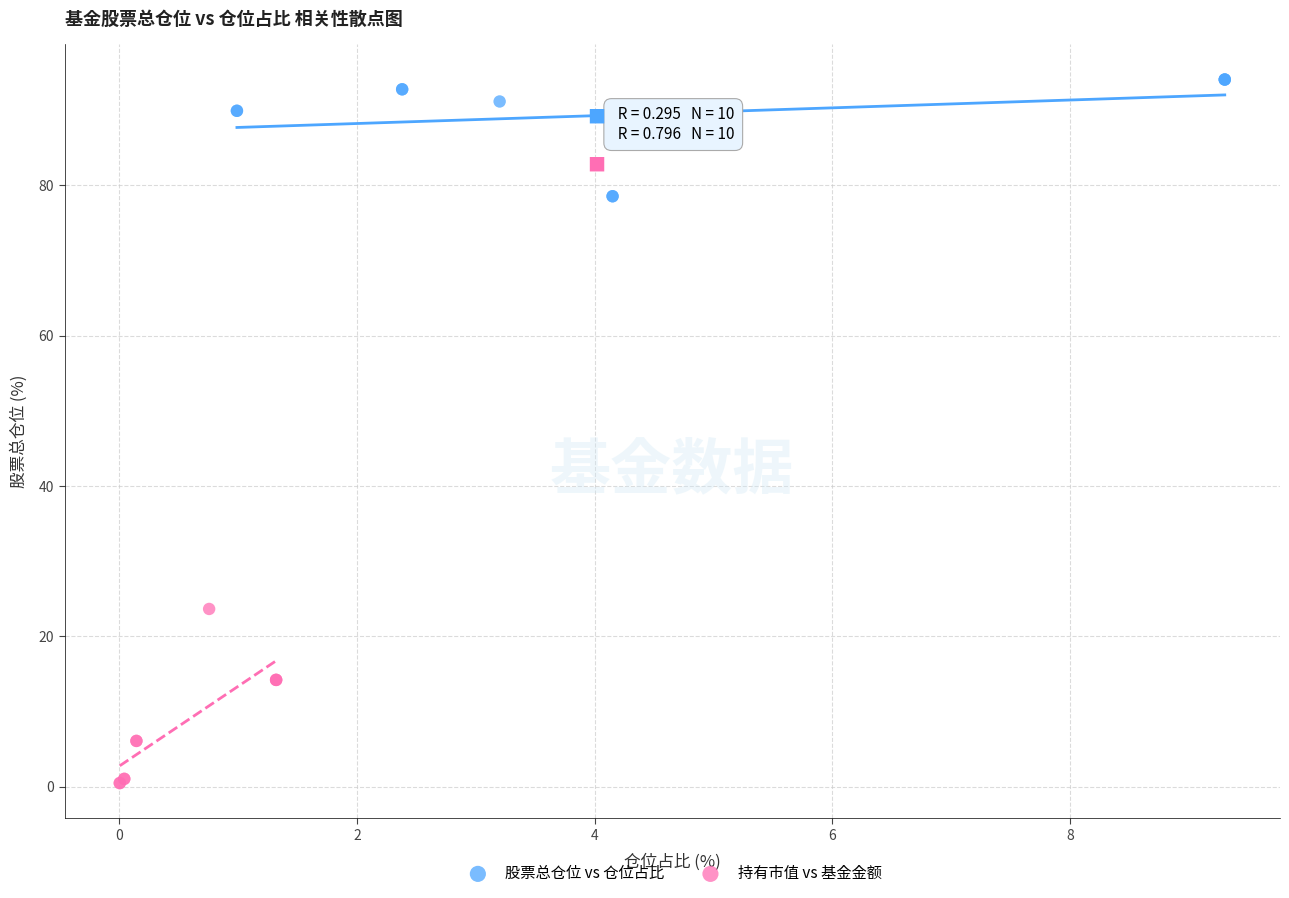

Which series has the widest spread of Y values?

持有市值 vs 基金金额